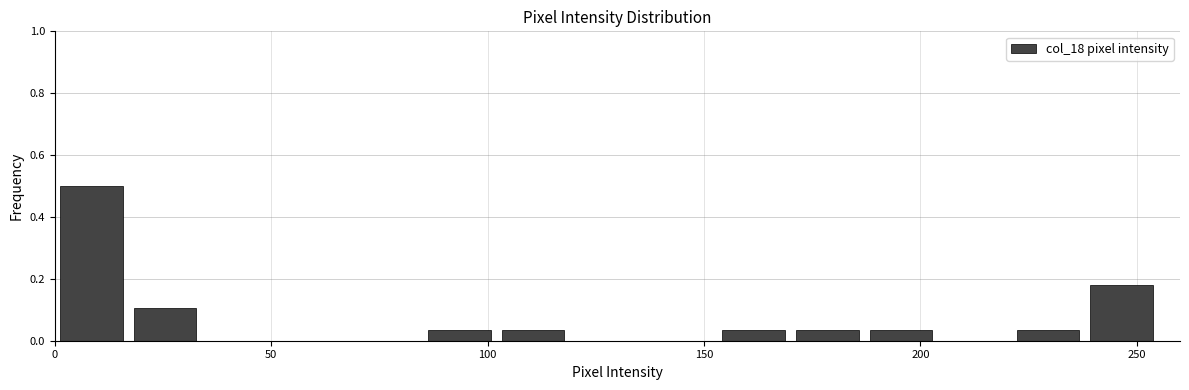

Read against the x-axis, roughly where is the centre of the tallest bar?

10